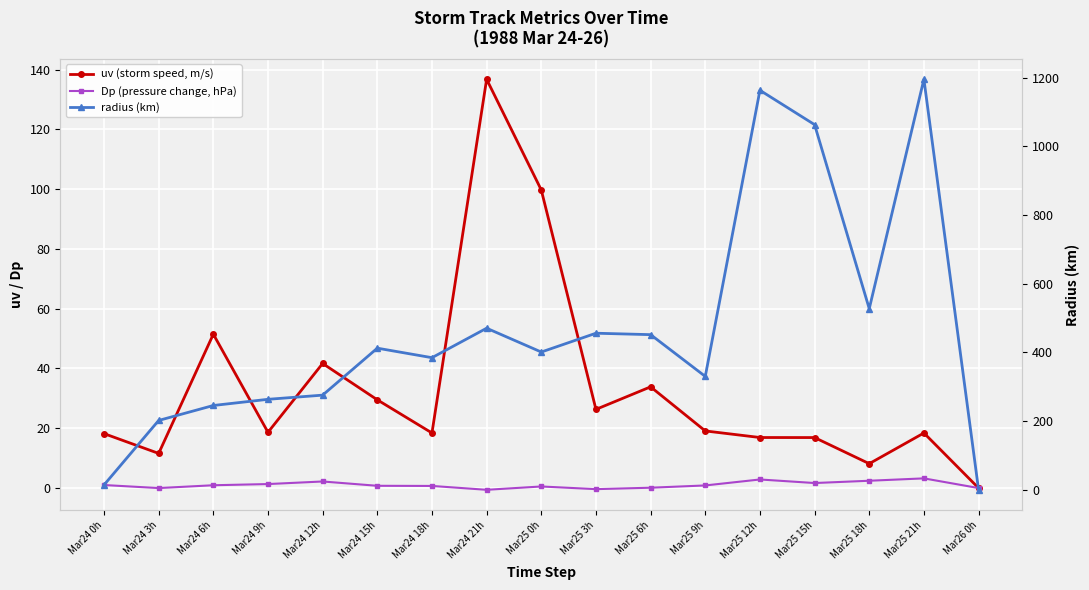

How many data points in uv (storm speed, m/s) are less than 18?

5